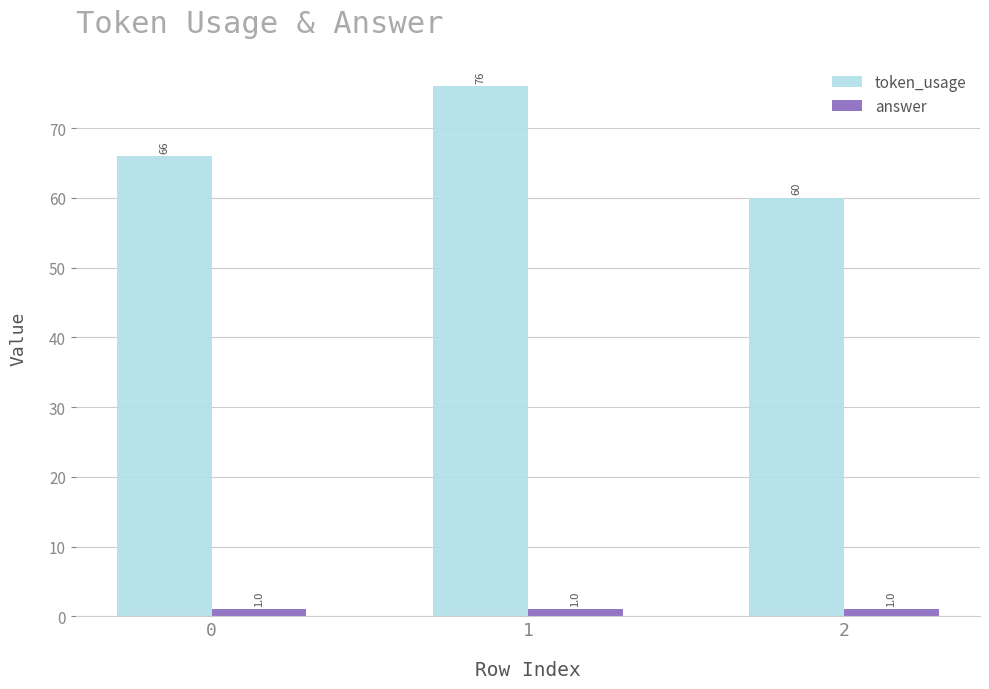

How many groups of bars are there?

3